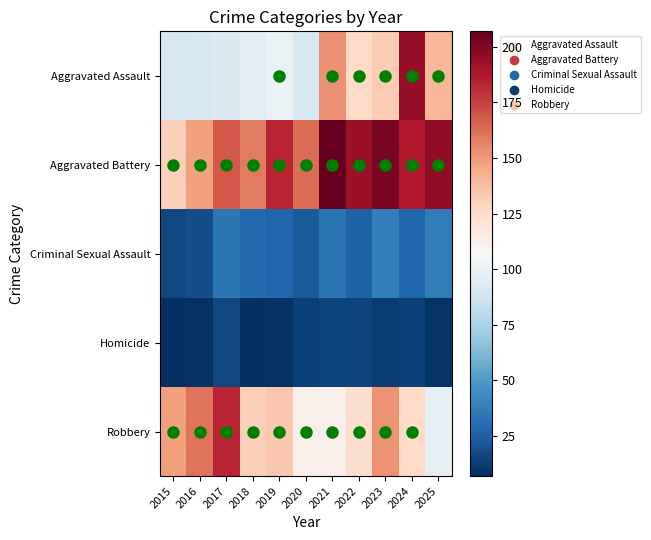

Which has a higher value, 2015 or 2018?

2018